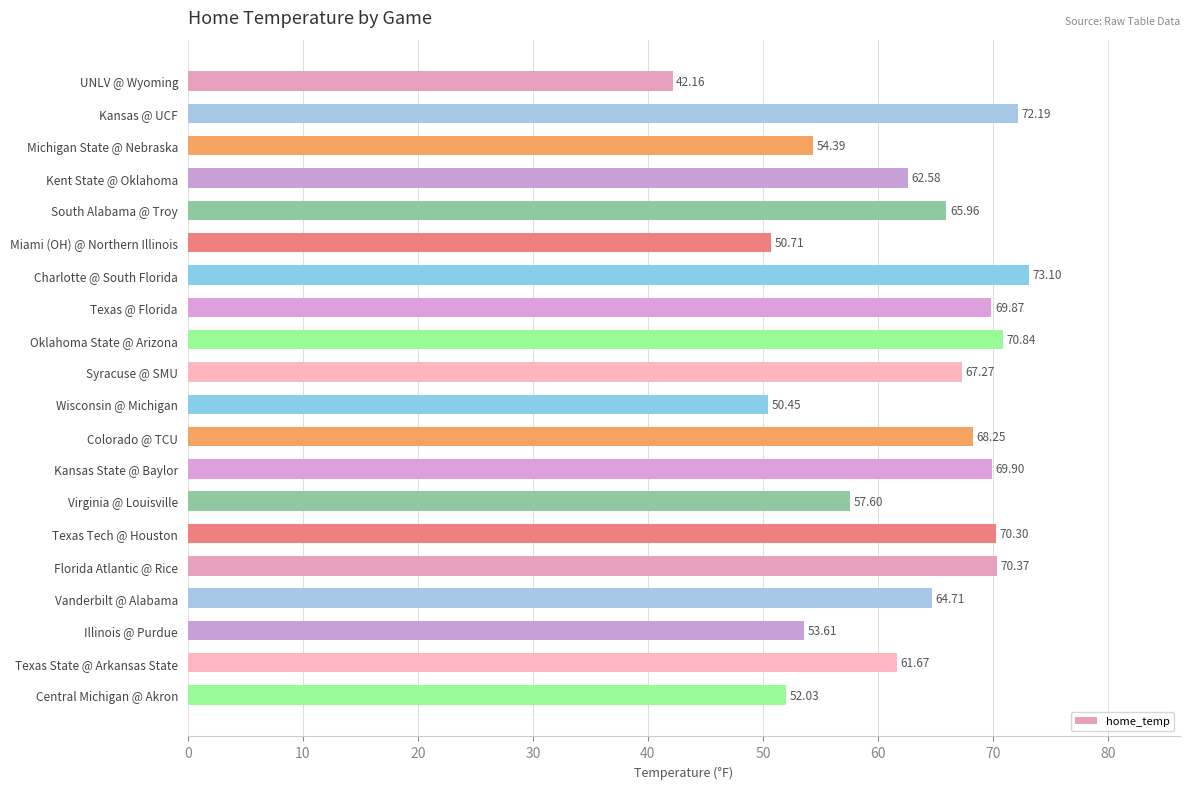

What is the ratio of the value at South Alabama @ Troy to the value at Oklahoma State @ Arizona?

0.9